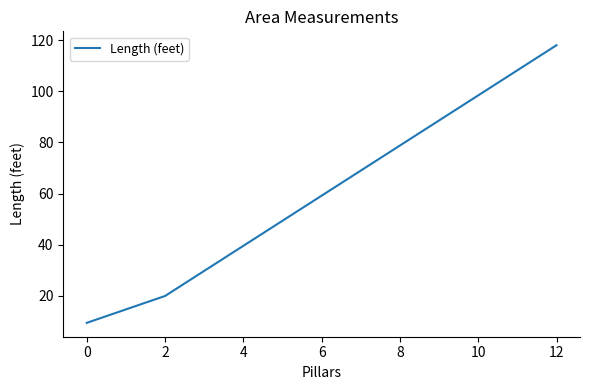

Count the number of categories in the chart.

3